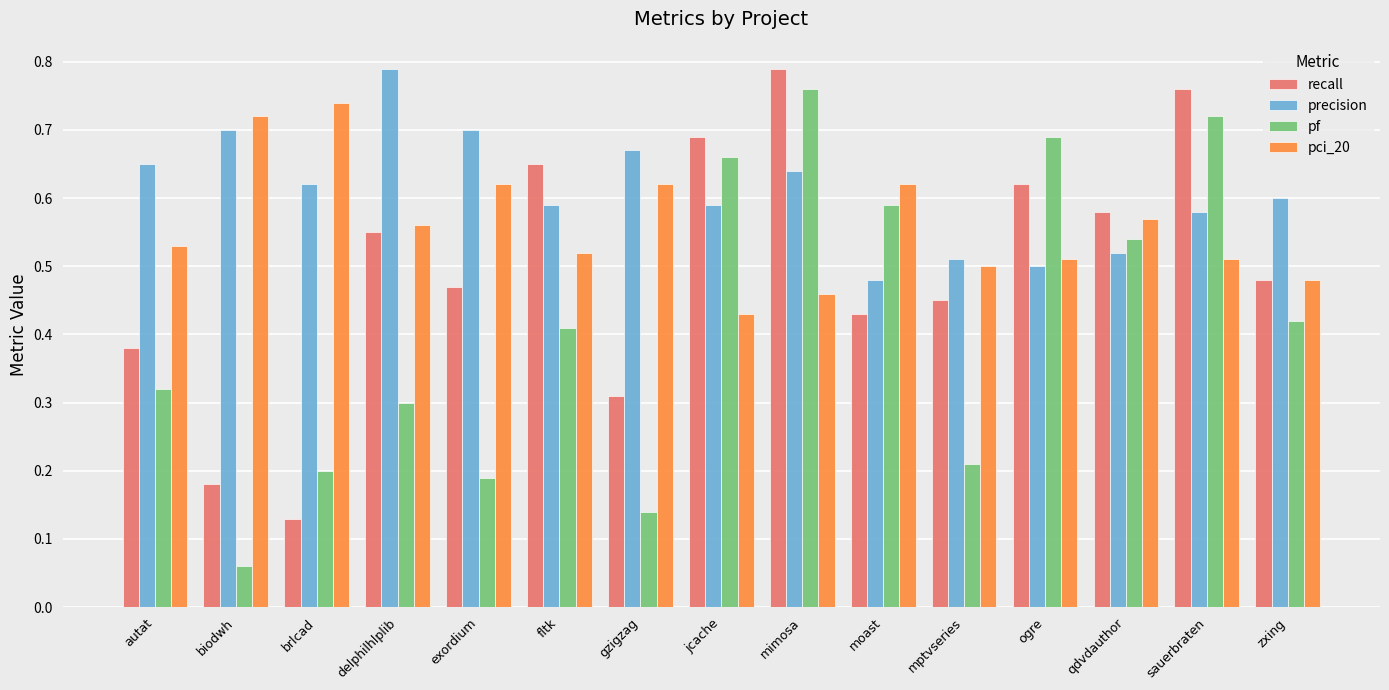

Which category has the lowest value in the pci_20 series?

jcache